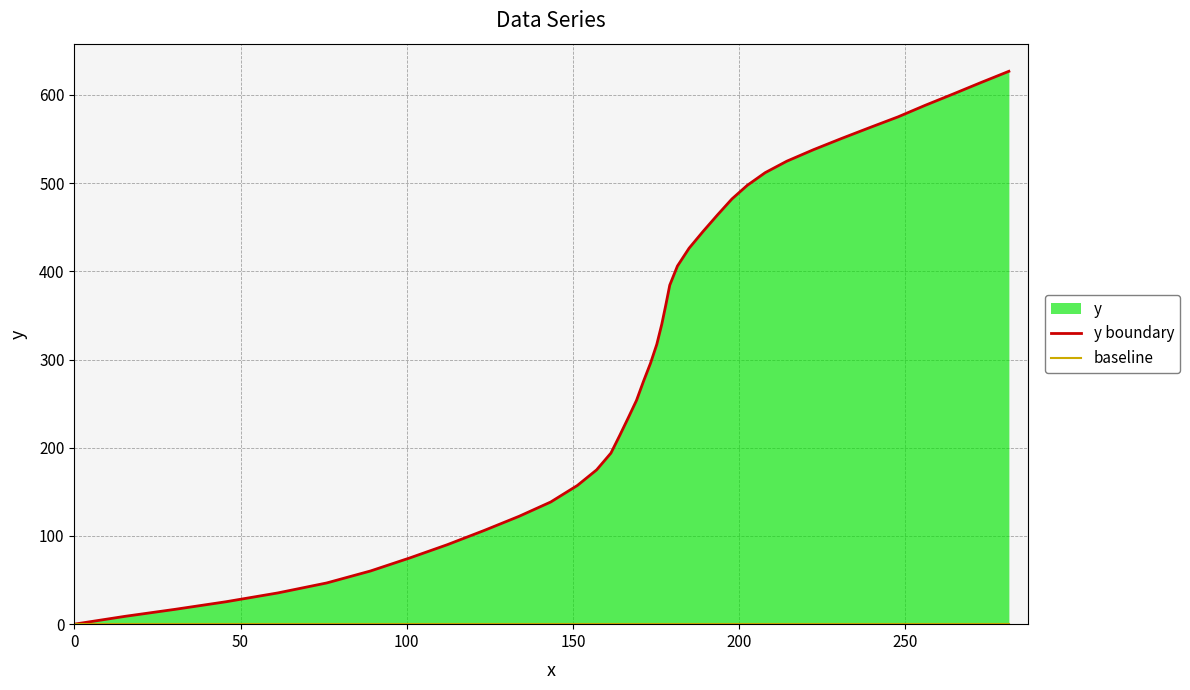

Does the chart display data point markers on the line(s)?

No